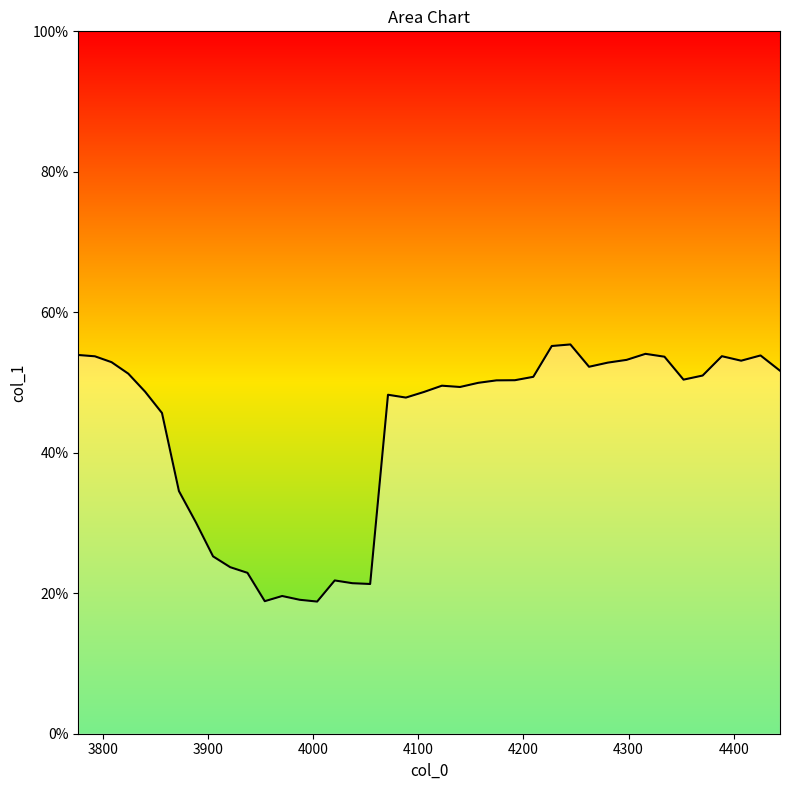

Does the chart display data point markers on the line(s)?

No